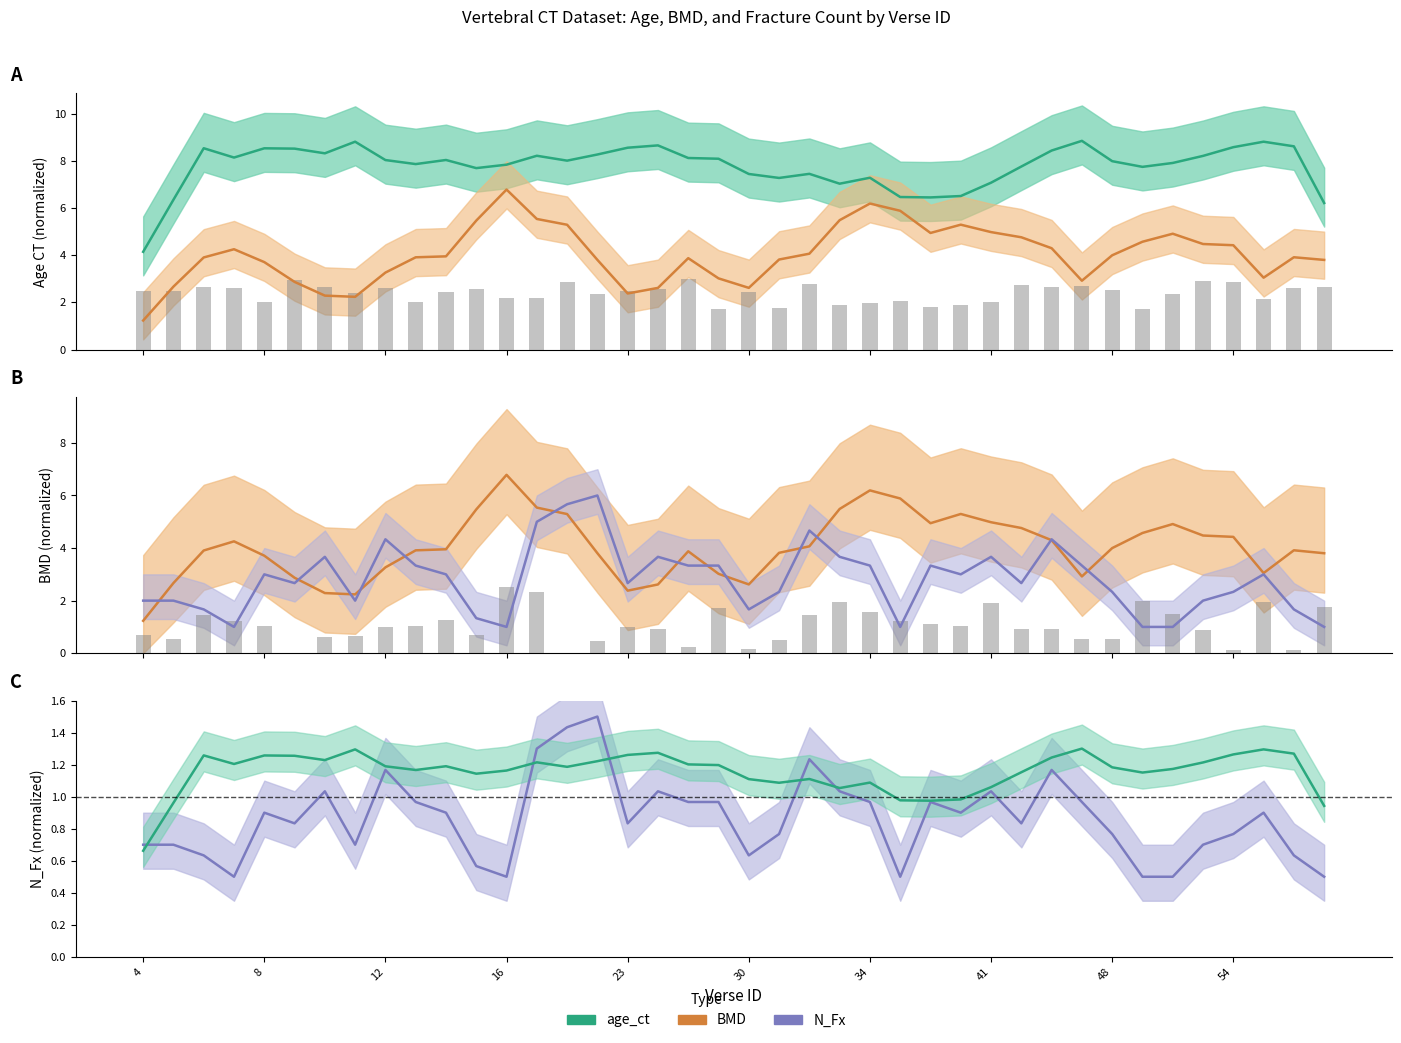

Reading left to right, list all the values displayed in this chart.

age_ct: 0.7	1.0	1.3	1.2	1.3	1.3	1.2	1.3	1.2	1.2	1.2	1.1	1.2	1.2	1.2	1.2	1.3	1.3	1.2	1.2	1.1	1.1	1.1	1.1	1.1	1.0	1.0	1.0	1.1	1.2	1.2	1.3	1.2	1.2	1.2	1.2	1.3	1.3	1.3	0.9
BMD: 1.2	2.7	3.9	4.3	3.7	2.9	2.3	2.2	3.3	3.9	4.0	5.5	6.8	5.5	5.3	3.8	2.4	2.6	3.9	3.0	2.6	3.8	4.1	5.5	6.2	5.9	4.9	5.3	5.0	4.8	4.3	2.9	4.0	4.6	4.9	4.5	4.4	3.0	3.9	3.8
age_ct (raw): 2.5	2.5	2.7	2.6	2.0	3.0	2.6	2.4	2.6	2.0	2.4	2.6	2.2	2.2	2.9	2.3	2.5	2.5	3.0	1.7	2.5	1.8	2.8	1.9	2.0	2.1	1.8	1.9	2.0	2.8	2.6	2.7	2.5	1.7	2.4	2.9	2.9	2.2	2.6	2.7
N_Fx: 0.7	0.7	0.6	0.5	0.9	0.8	1.0	0.7	1.2	1.0	0.9	0.6	0.5	1.3	1.4	1.5	0.8	1.0	1.0	1.0	0.6	0.8	1.2	1.0	1.0	0.5	1.0	0.9	1.0	0.8	1.2	1.0	0.8	0.5	0.5	0.7	0.8	0.9	0.6	0.5
BMD (raw): 0.7	0.5	1.4	1.2	1.0	0.0	0.6	0.7	1.0	1.0	1.2	0.7	2.5	2.3	0.0	0.4	1.0	0.9	0.2	1.7	0.2	0.5	1.4	2.0	1.6	1.2	1.1	1.0	1.9	0.9	0.9	0.6	0.5	2.0	1.5	0.9	0.1	1.9	0.1	1.8